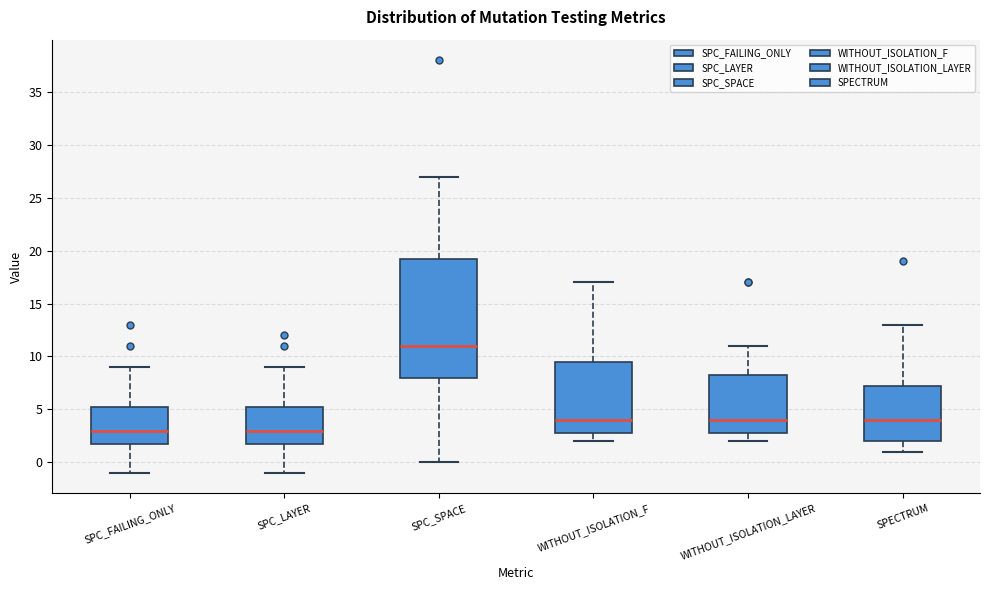

Which box is the tallest, from its lower edge to its upper edge?

SPC_SPACE